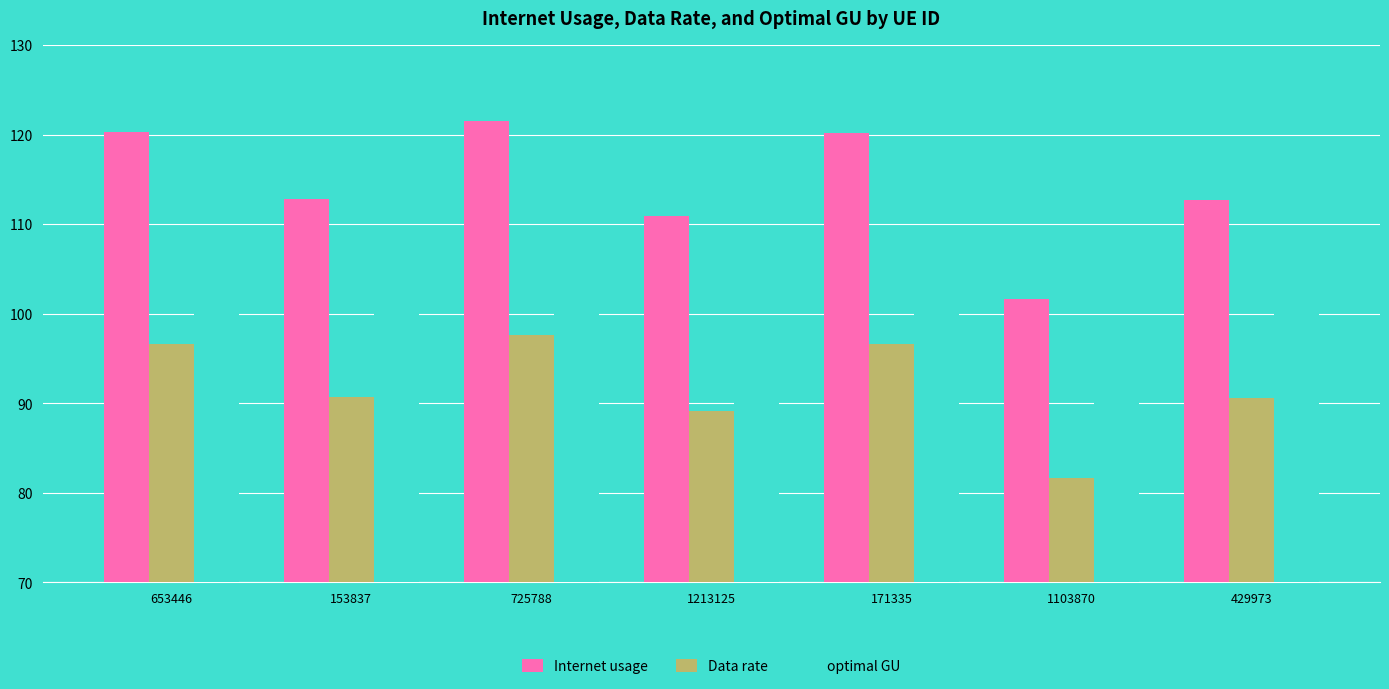

What is the difference between the Data rate values at 171335 and 153837?

5.9